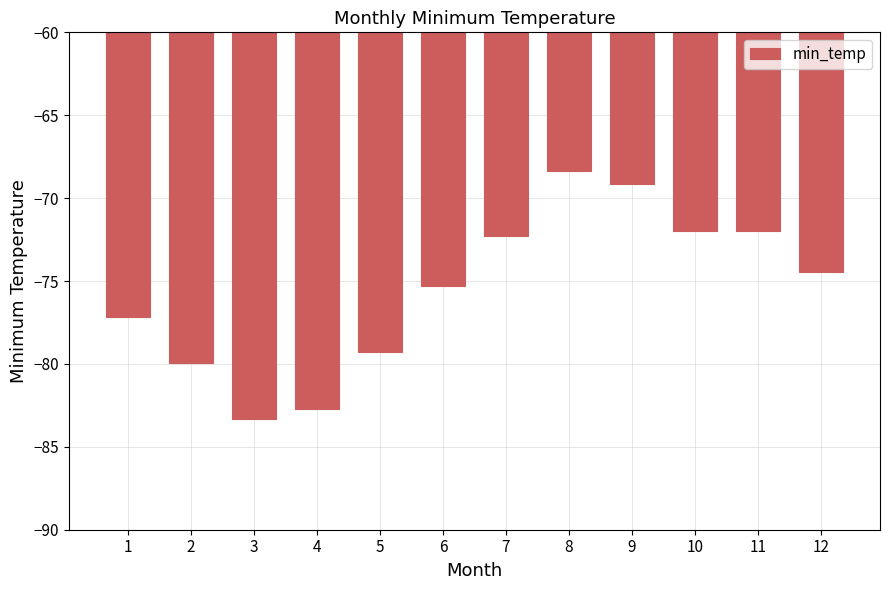

Where does the data first go above -74?

7